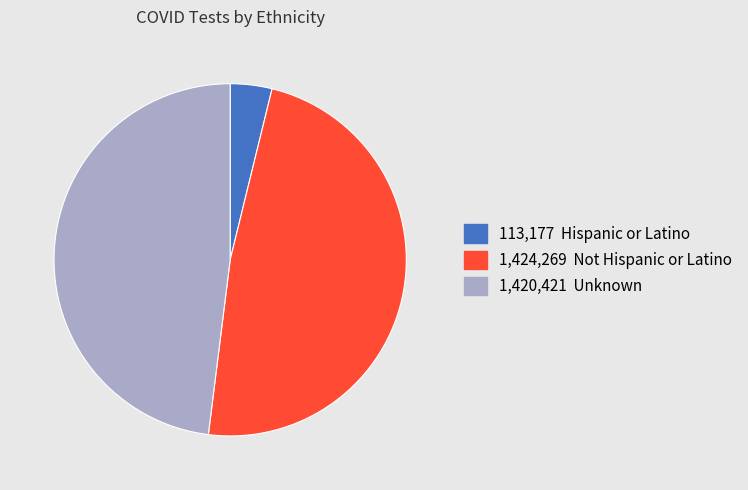

Is there any slice that represents more than half of the pie?

No